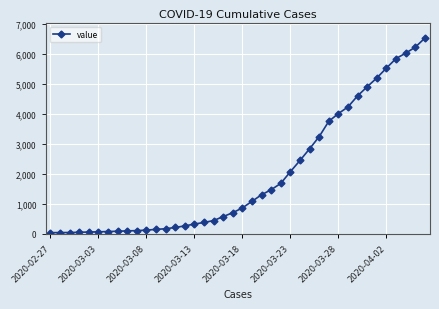

What is the value of the 16th point from the left?

329